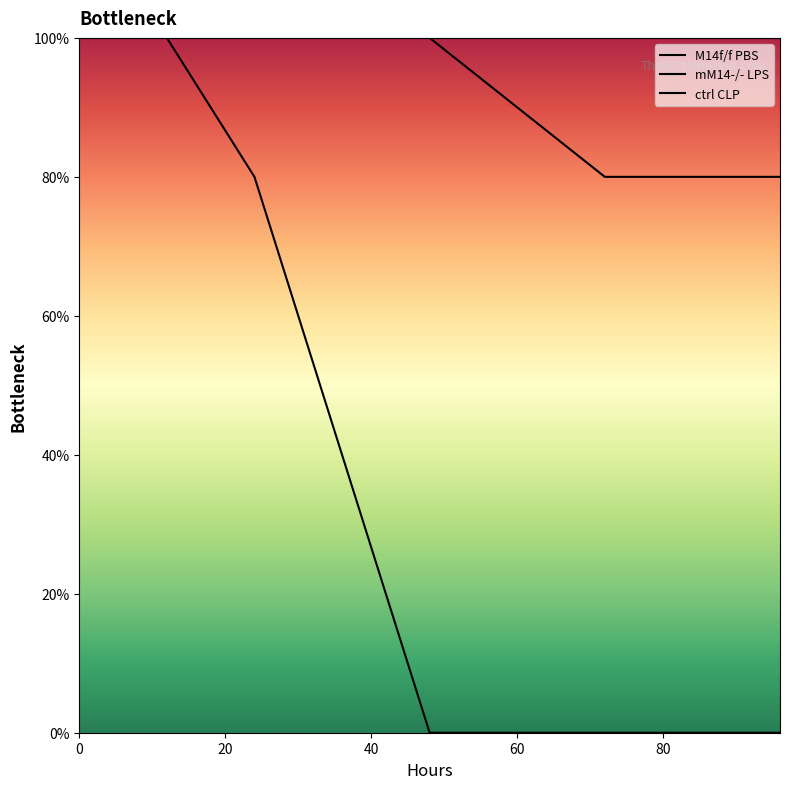

Is it true that mM14-/- LPS equals 110 at 24?

False